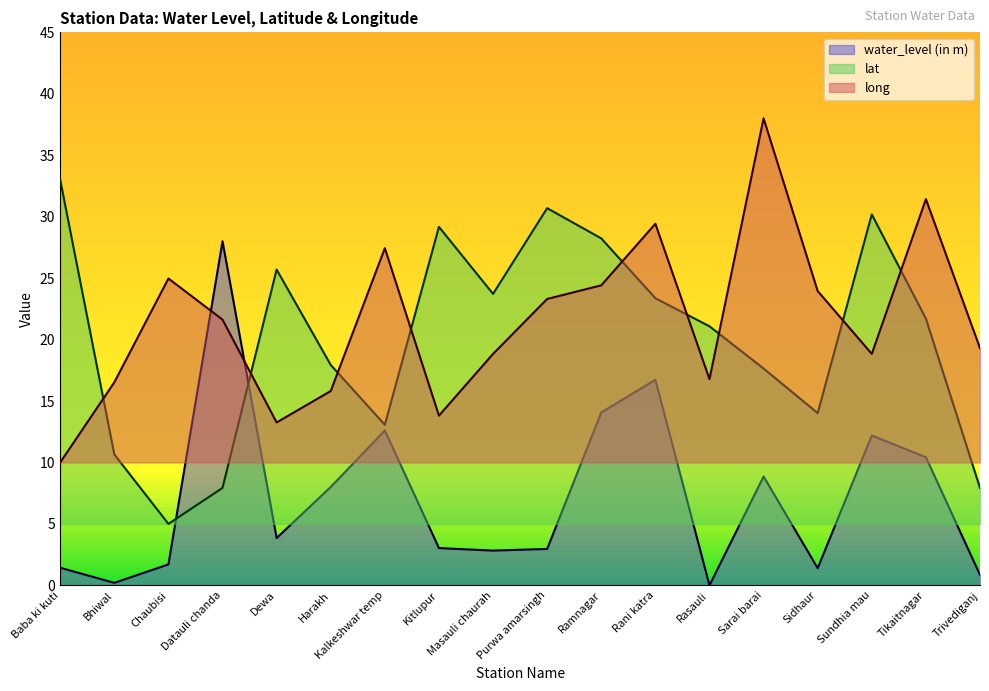

At which category does lat reach its first local peak?

Dewa